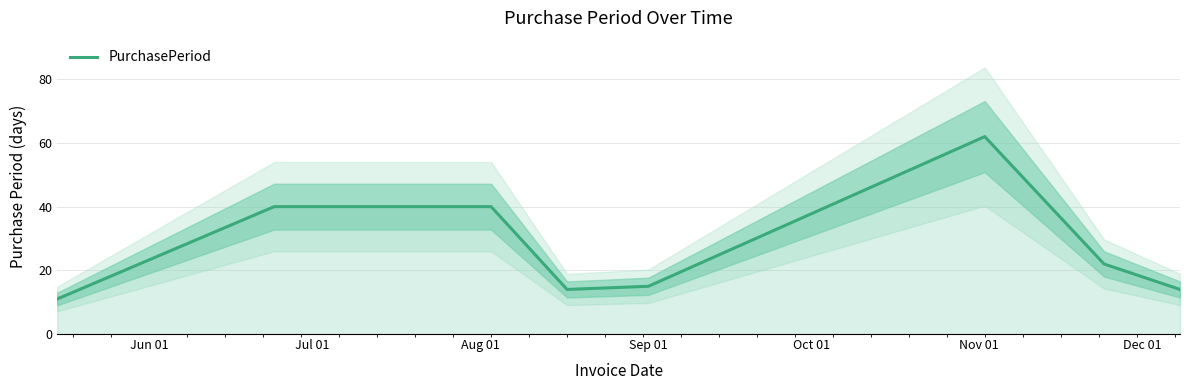

Does the chart display data point markers on the line(s)?

No